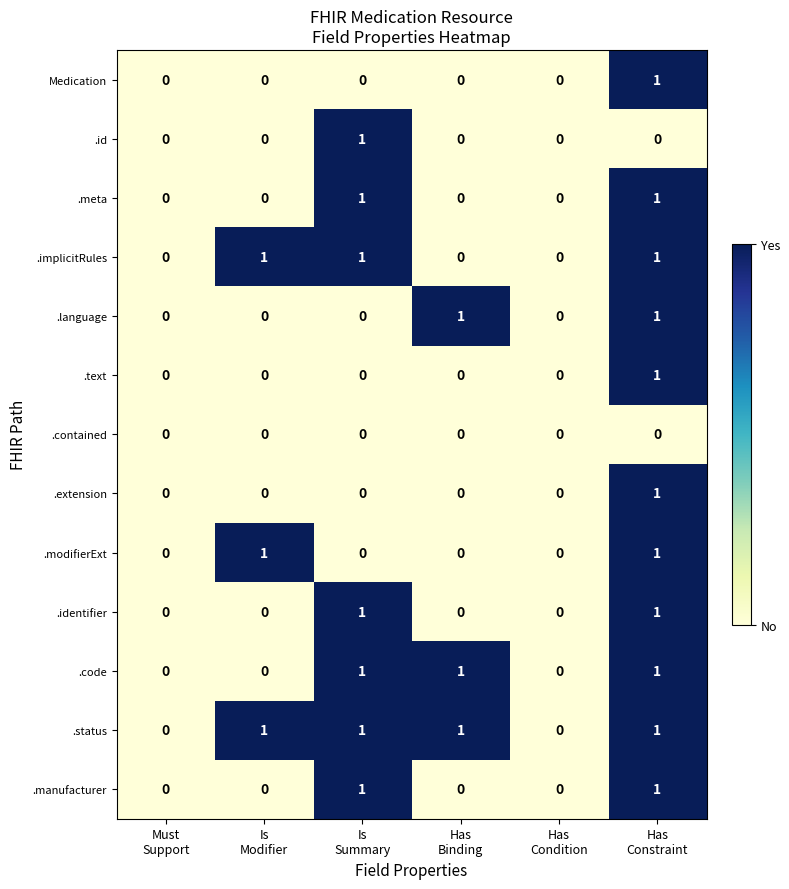

Which series has the largest total across all categories?

.status